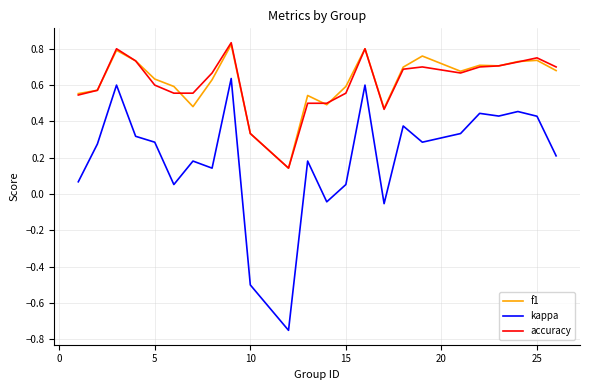

True or false: accuracy and kappa cross at least once.

False